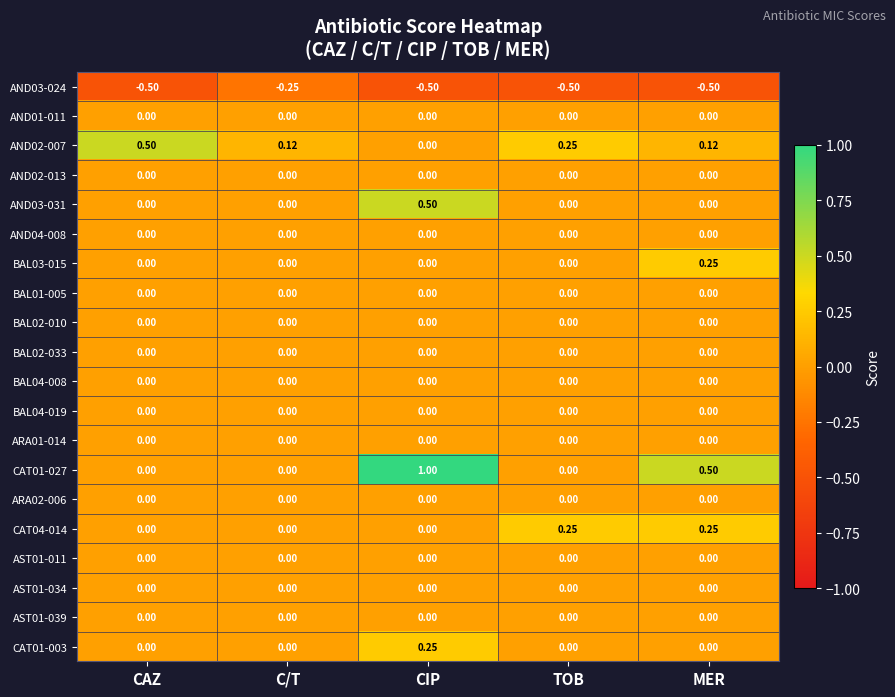

At which category is the sum across all series the highest?

CIP